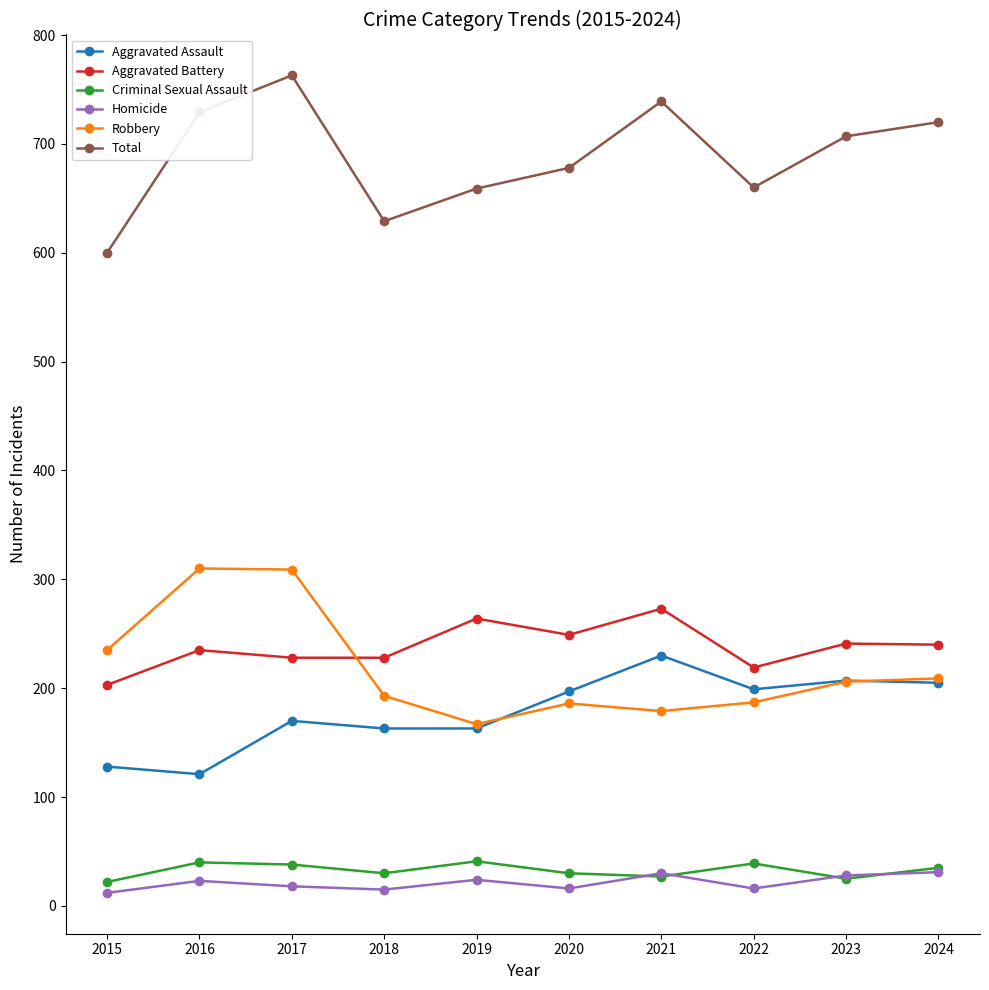

Which series has the largest range (max minus min)?

Total